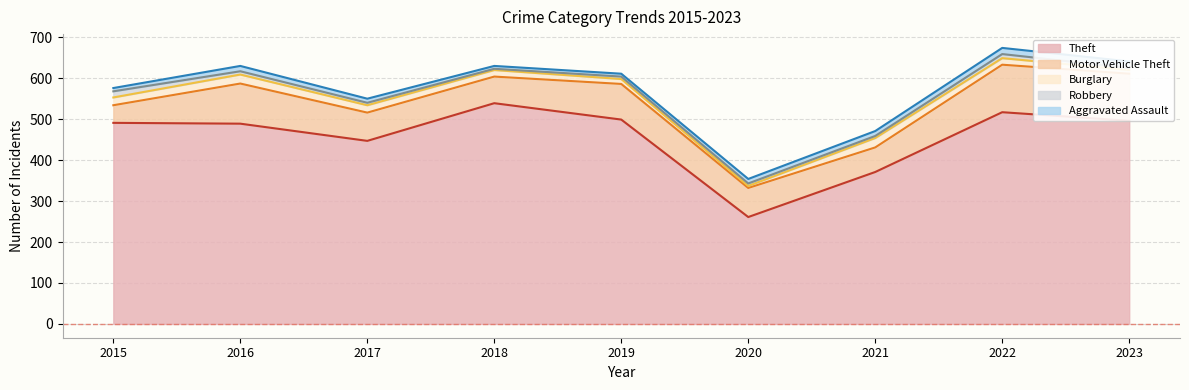

How many lines are shown in the chart?

5